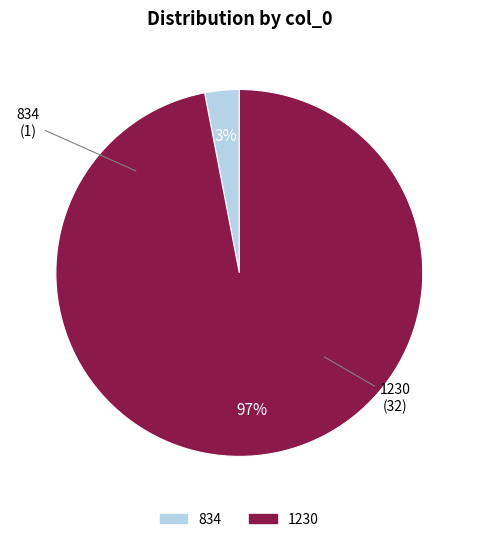

Is there a majority slice in this chart?

Yes